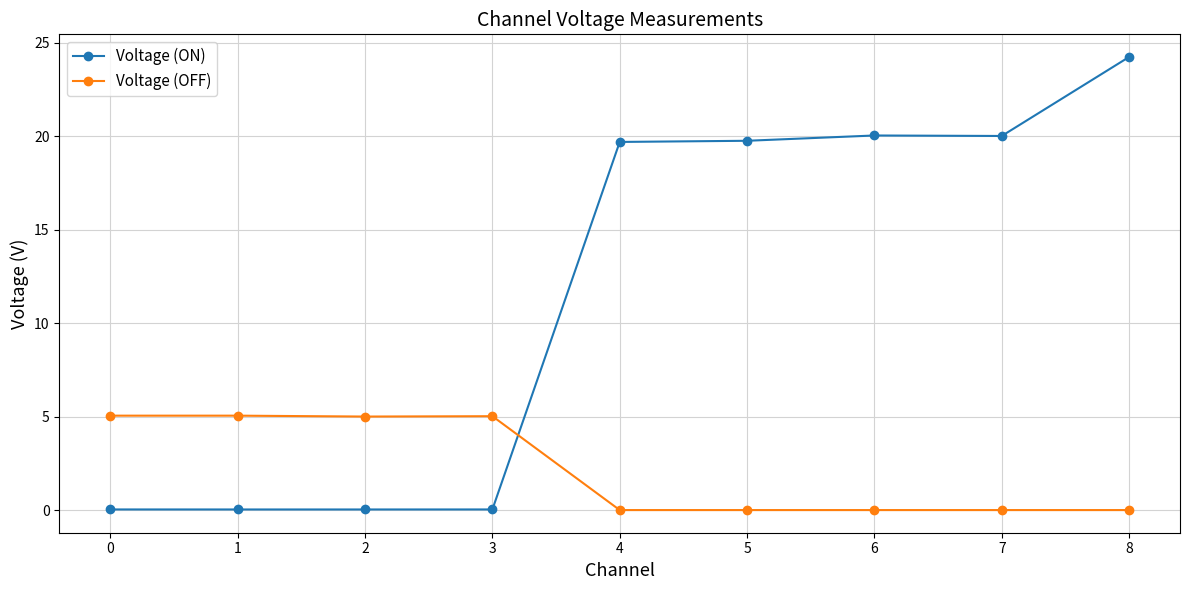

Which series has the largest total across all categories?

Voltage (ON)